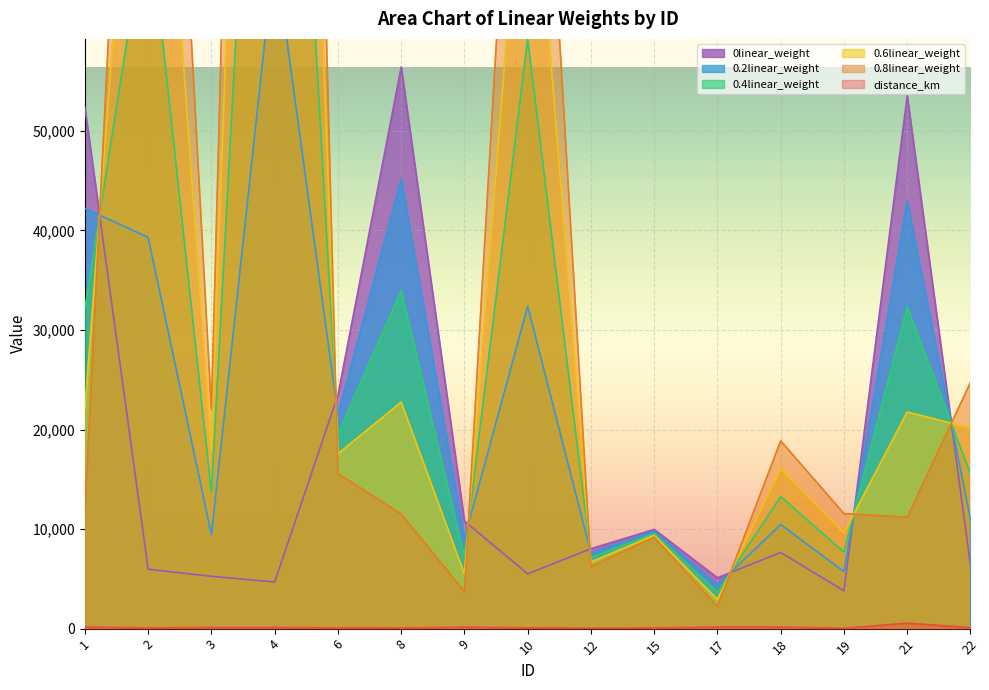

How many data points in distance_km are above 101?

8